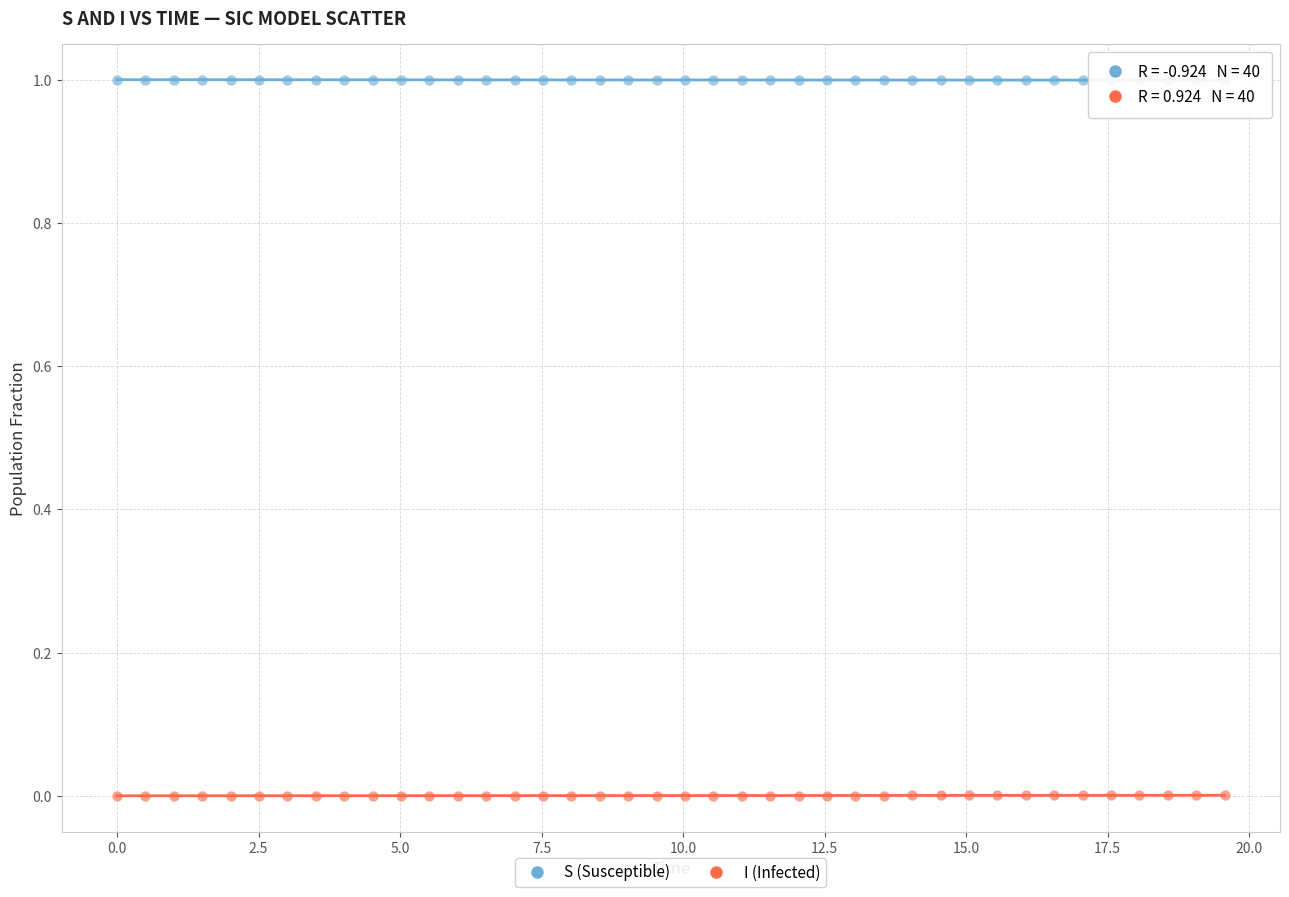

What are all the series names shown in the legend?

S (Susceptible), I (Infected)